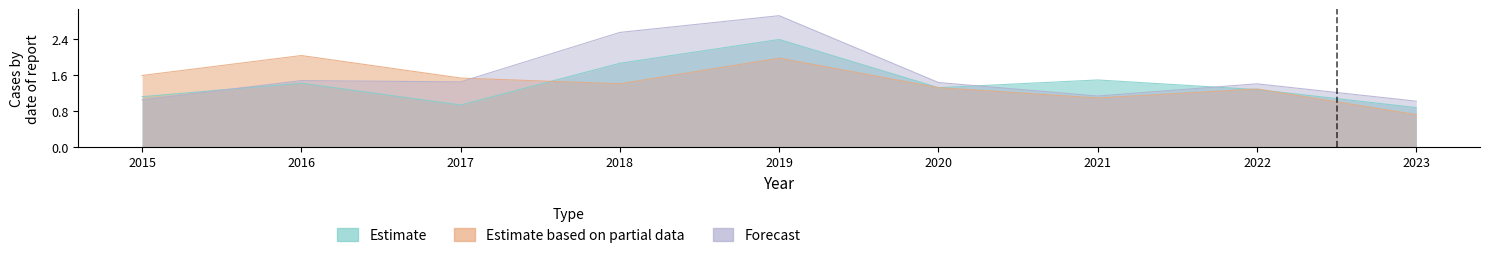

The Estimate based on partial data series shows 1.4 at 2018. True or false?

True